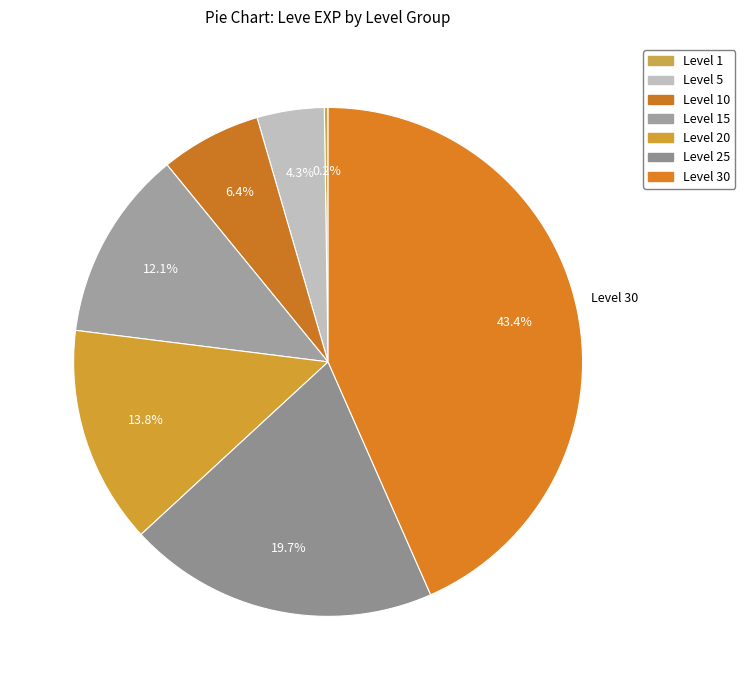

To the nearest percent, what is the difference between the largest and smallest slice percentages?

43%